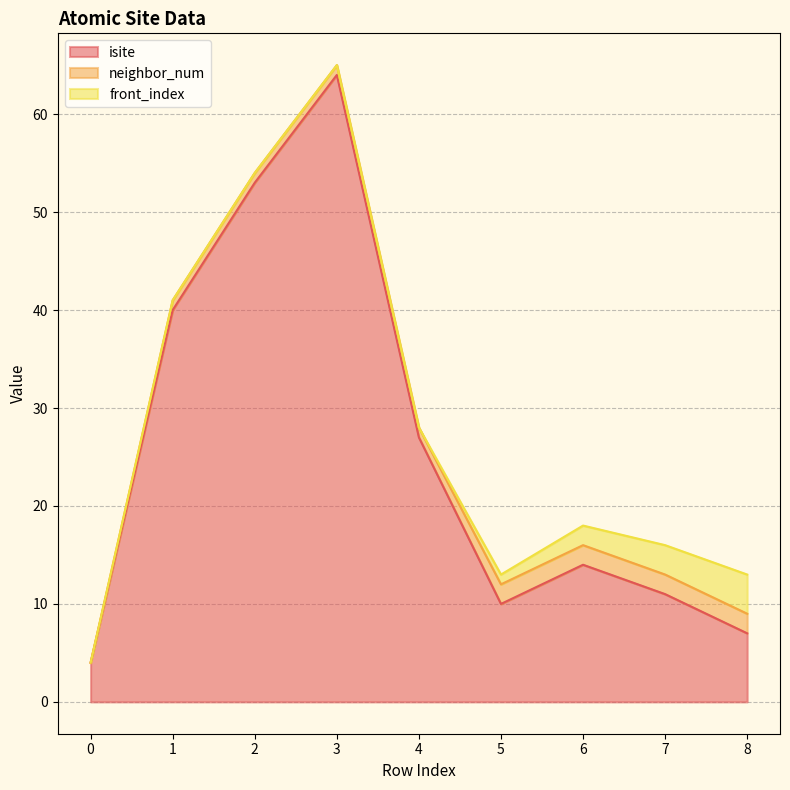

At which category does isite reach its first local valley?

5